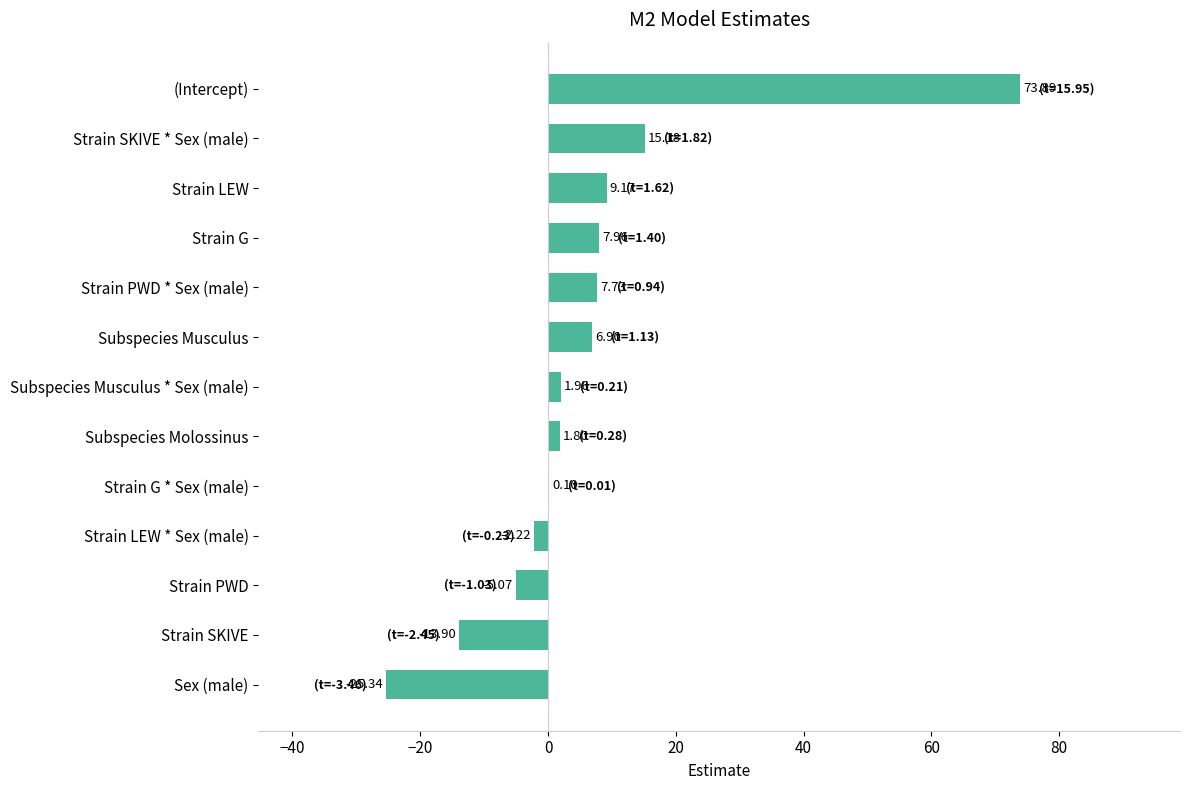

What is the sum of the values at Sex (male) and Strain SKIVE?

-39.2